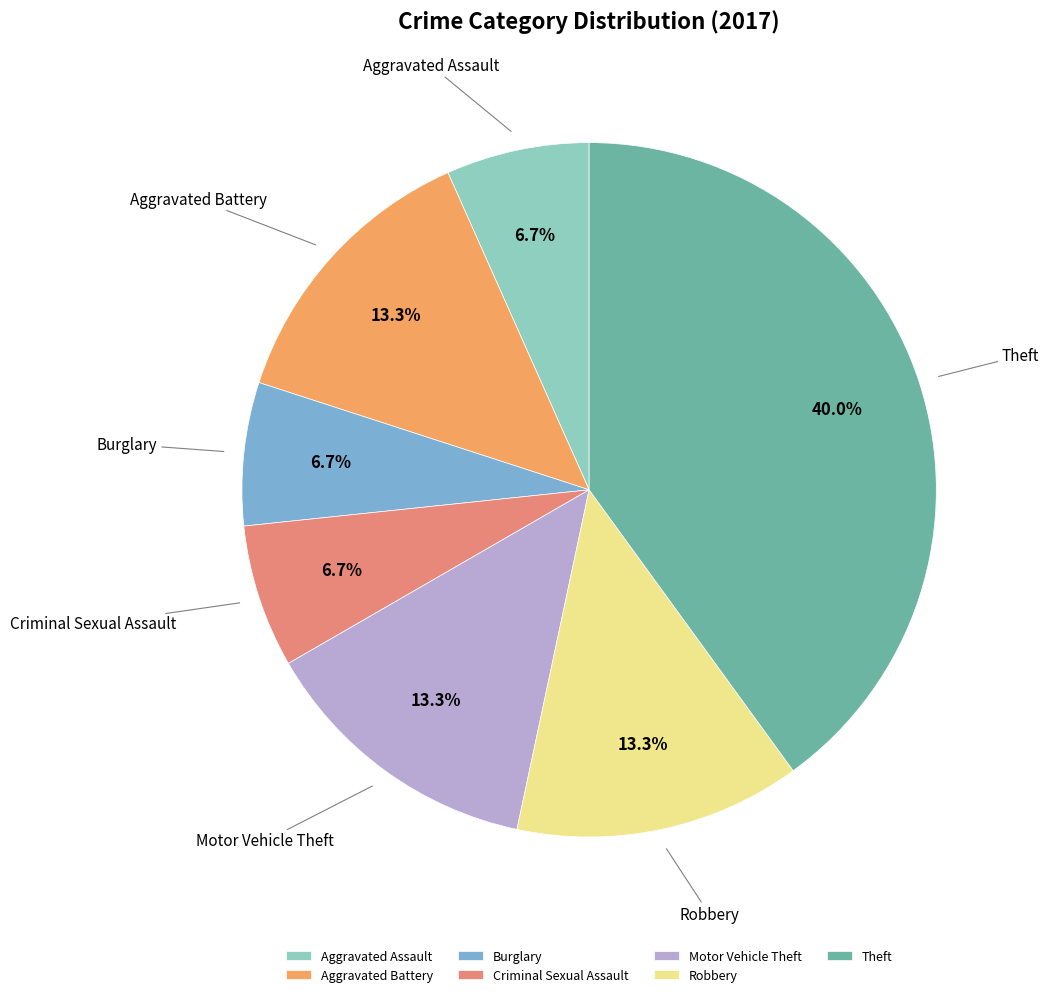

To the nearest percent, what percentage of the pie is Aggravated Assault?

7%